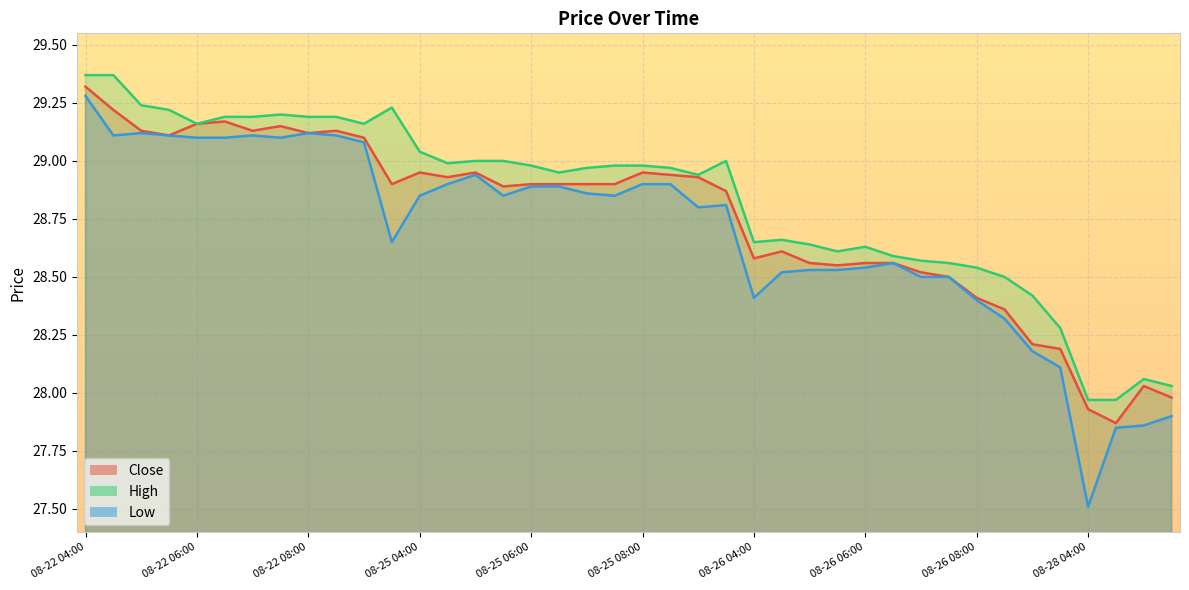

Reading left to right, list all the values displayed in this chart.

Close: 08-22 04:00=29.3	08-22 04:30=29.2	08-22 05:00=29.1	08-22 05:30=29.1	08-22 06:00=29.2	08-22 06:30=29.2	08-22 07:00=29.1	08-22 07:30=29.1	08-22 08:00=29.1	08-22 08:30=29.1	08-22 09:00=29.1	08-22 09:30=28.9	08-25 04:00=29.0	08-25 04:30=28.9	08-25 05:00=29.0	08-25 05:30=28.9	08-25 06:00=28.9	08-25 06:30=28.9	08-25 07:00=28.9	08-25 07:30=28.9	08-25 08:00=29.0	08-25 08:30=28.9	08-25 09:00=28.9	08-25 09:30=28.9	08-26 04:00=28.6	08-26 04:30=28.6	08-26 05:00=28.6	08-26 05:30=28.5	08-26 06:00=28.6	08-26 06:30=28.6	08-26 07:00=28.5	08-26 07:30=28.5	08-26 08:00=28.4	08-26 08:30=28.4	08-26 09:00=28.2	08-26 09:30=28.2	08-28 04:00=27.9	08-28 04:30=27.9	08-28 05:00=28.0	08-28 05:30=28.0
High: 08-22 04:00=29.4	08-22 04:30=29.4	08-22 05:00=29.2	08-22 05:30=29.2	08-22 06:00=29.2	08-22 06:30=29.2	08-22 07:00=29.2	08-22 07:30=29.2	08-22 08:00=29.2	08-22 08:30=29.2	08-22 09:00=29.2	08-22 09:30=29.2	08-25 04:00=29.0	08-25 04:30=29.0	08-25 05:00=29.0	08-25 05:30=29.0	08-25 06:00=29.0	08-25 06:30=29.0	08-25 07:00=29.0	08-25 07:30=29.0	08-25 08:00=29.0	08-25 08:30=29.0	08-25 09:00=28.9	08-25 09:30=29.0	08-26 04:00=28.6	08-26 04:30=28.7	08-26 05:00=28.6	08-26 05:30=28.6	08-26 06:00=28.6	08-26 06:30=28.6	08-26 07:00=28.6	08-26 07:30=28.6	08-26 08:00=28.5	08-26 08:30=28.5	08-26 09:00=28.4	08-26 09:30=28.3	08-28 04:00=28.0	08-28 04:30=28.0	08-28 05:00=28.1	08-28 05:30=28.0
Low: 08-22 04:00=29.3	08-22 04:30=29.1	08-22 05:00=29.1	08-22 05:30=29.1	08-22 06:00=29.1	08-22 06:30=29.1	08-22 07:00=29.1	08-22 07:30=29.1	08-22 08:00=29.1	08-22 08:30=29.1	08-22 09:00=29.1	08-22 09:30=28.6	08-25 04:00=28.9	08-25 04:30=28.9	08-25 05:00=28.9	08-25 05:30=28.9	08-25 06:00=28.9	08-25 06:30=28.9	08-25 07:00=28.9	08-25 07:30=28.9	08-25 08:00=28.9	08-25 08:30=28.9	08-25 09:00=28.8	08-25 09:30=28.8	08-26 04:00=28.4	08-26 04:30=28.5	08-26 05:00=28.5	08-26 05:30=28.5	08-26 06:00=28.5	08-26 06:30=28.6	08-26 07:00=28.5	08-26 07:30=28.5	08-26 08:00=28.4	08-26 08:30=28.3	08-26 09:00=28.2	08-26 09:30=28.1	08-28 04:00=27.5	08-28 04:30=27.9	08-28 05:00=27.9	08-28 05:30=27.9